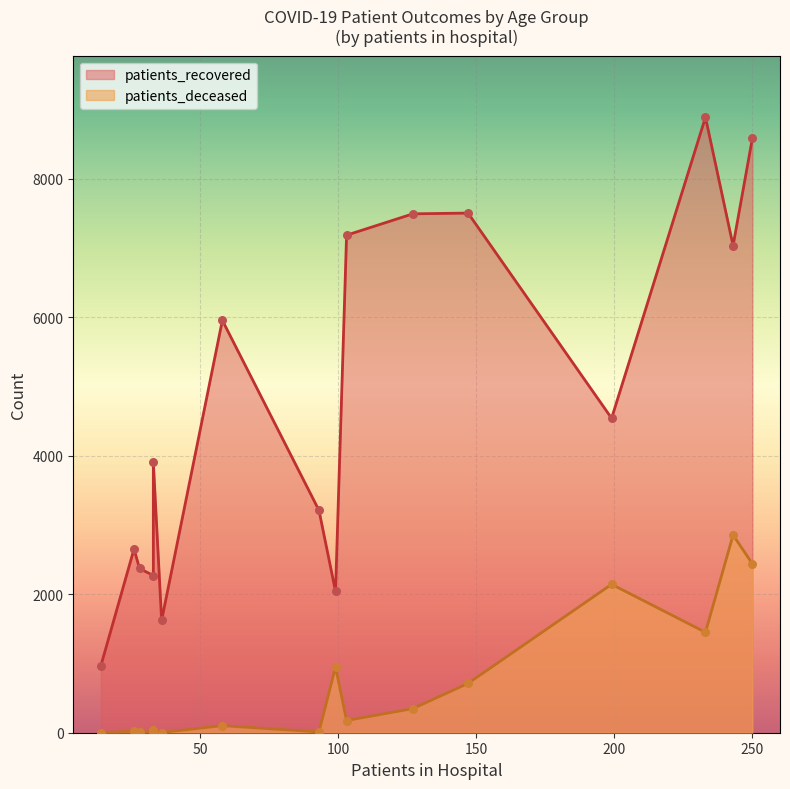

Is the value of patients_recovered at 70-74 greater than the value of patients_deceased at 75-79?

Yes